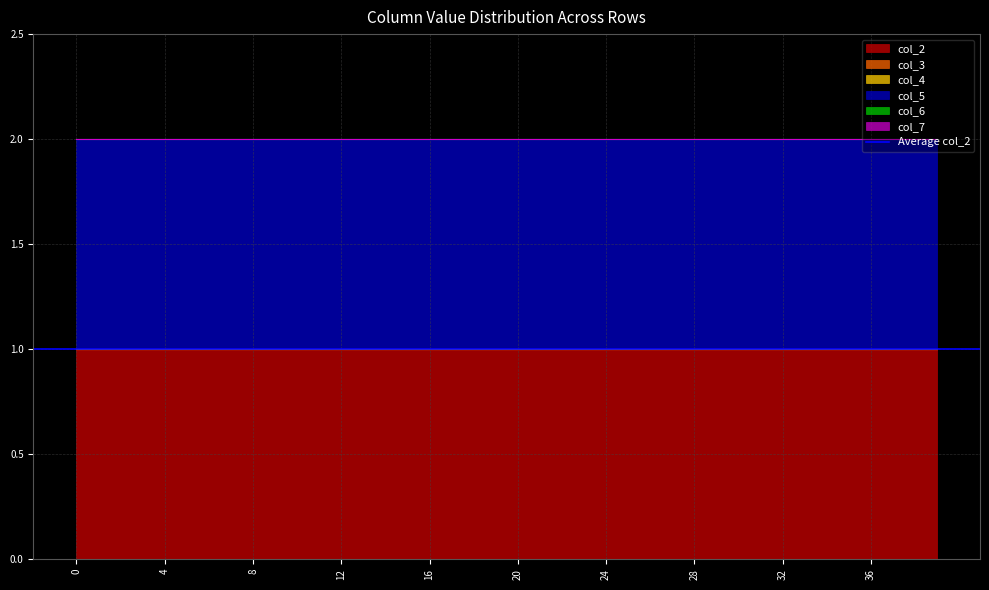

Between 26 and 31, which series saw the biggest shift?

col_2